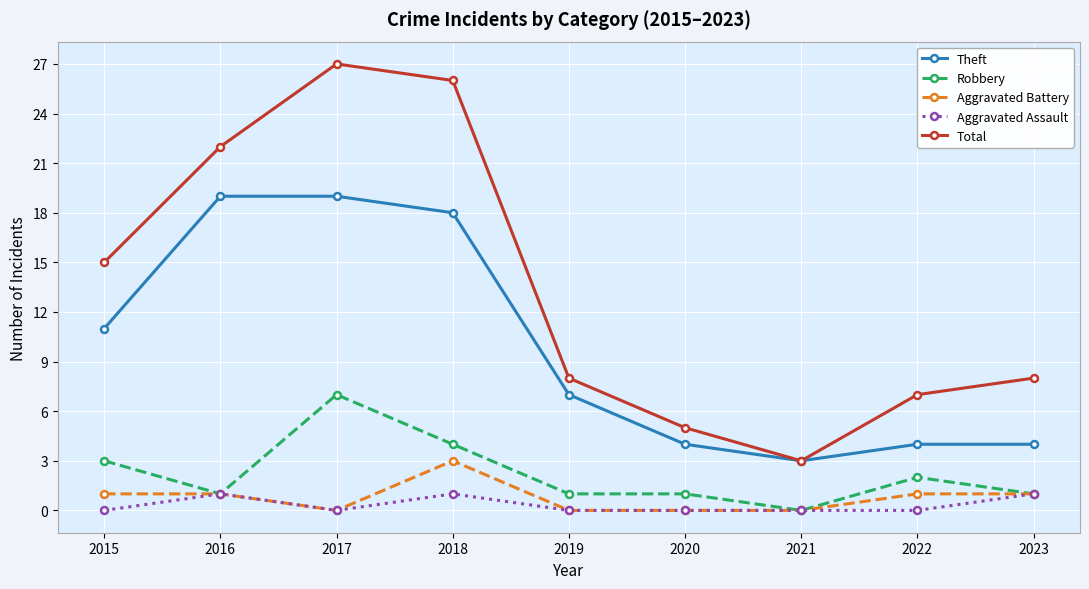

What is the sum of the Theft values at 2019 and 2021?

10